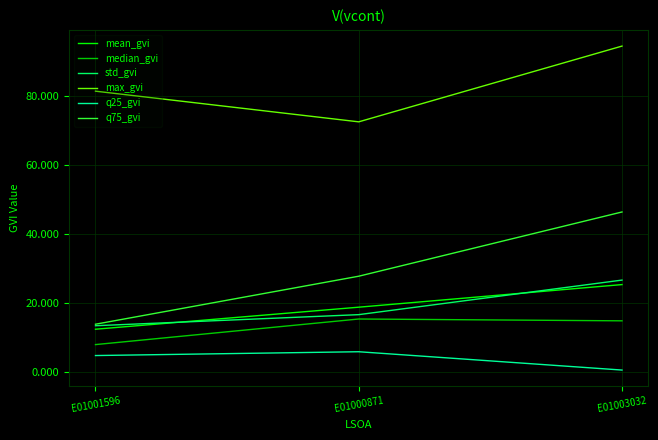

What is the difference between the highest and lowest values at E01001596?

76.7